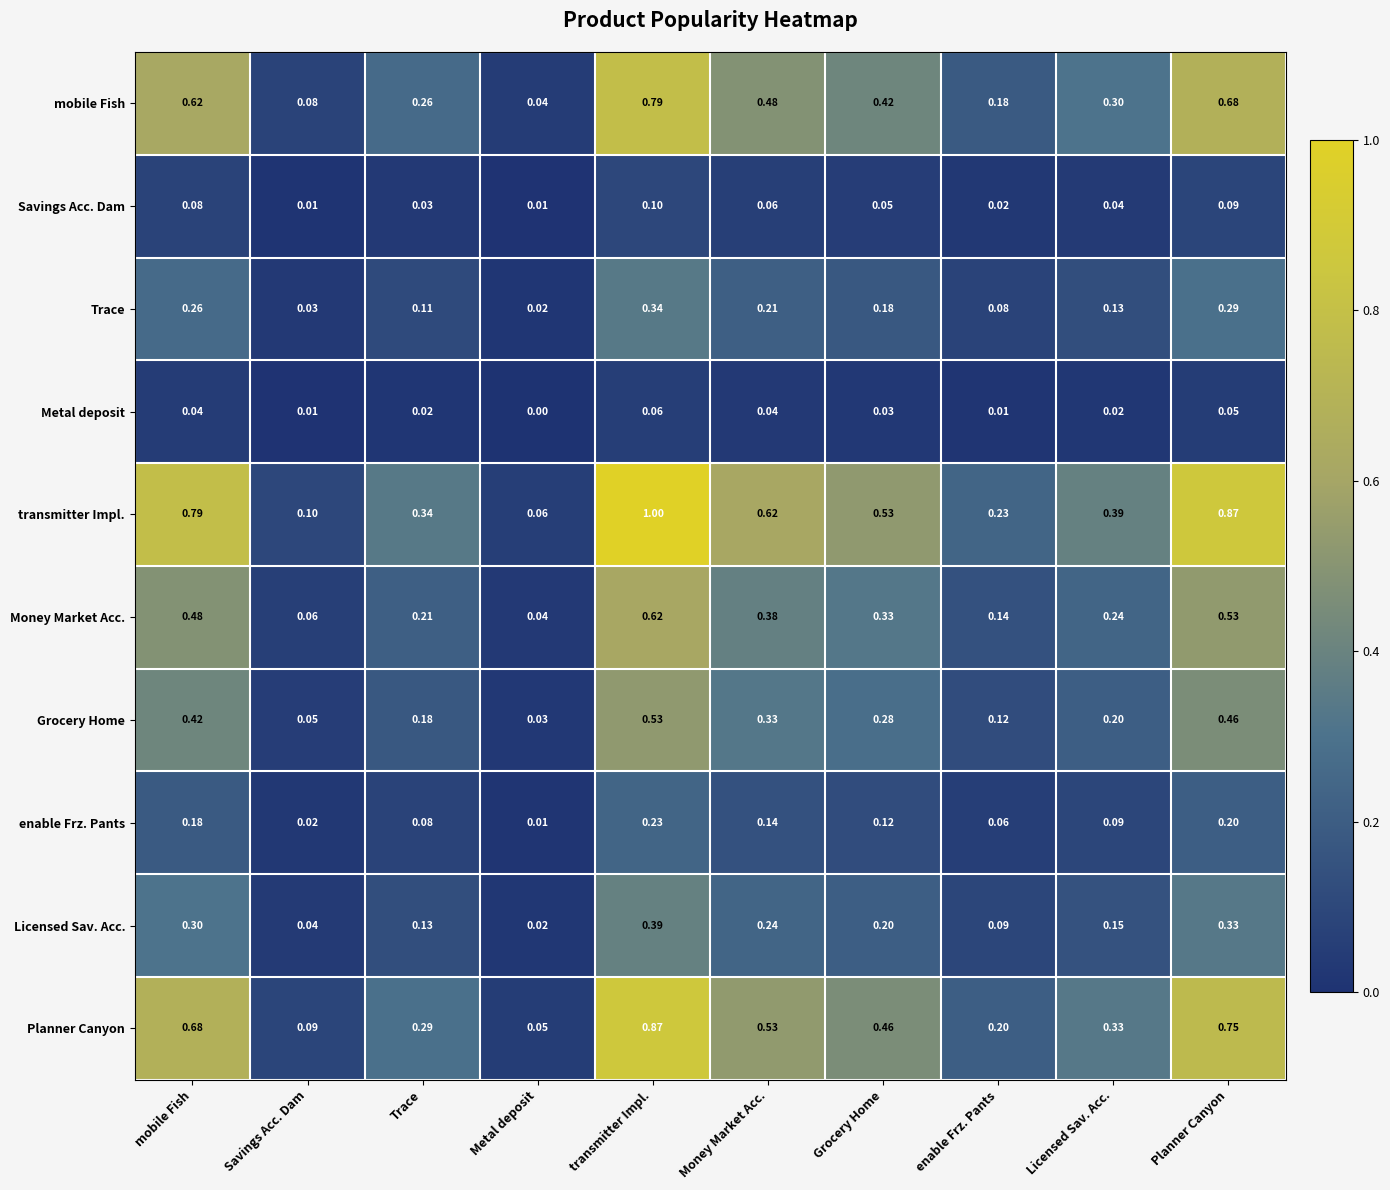

Where is enable Frz. Pants nearest to the value 0?

Metal deposit